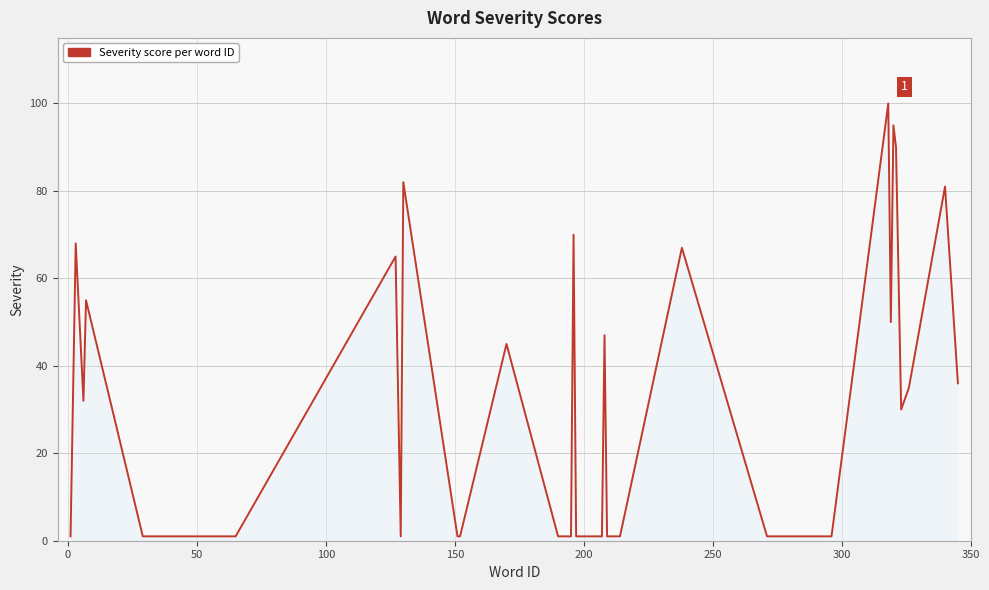

True or false: the data has more than 0 interior local peaks.

True